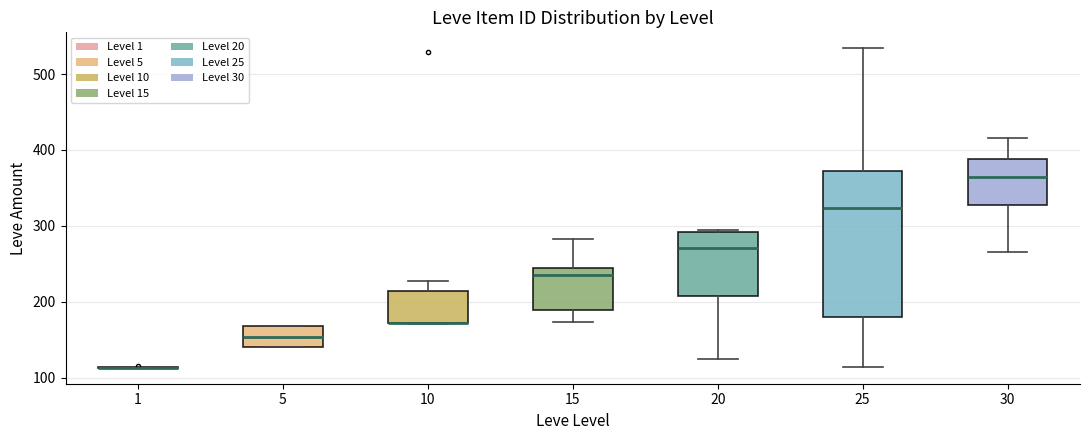

Comparing the boxes themselves (not the whiskers), which one is the tallest?

25